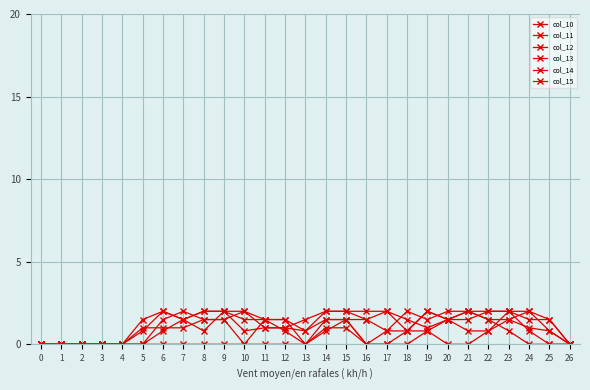

How many data points does each series have?

27